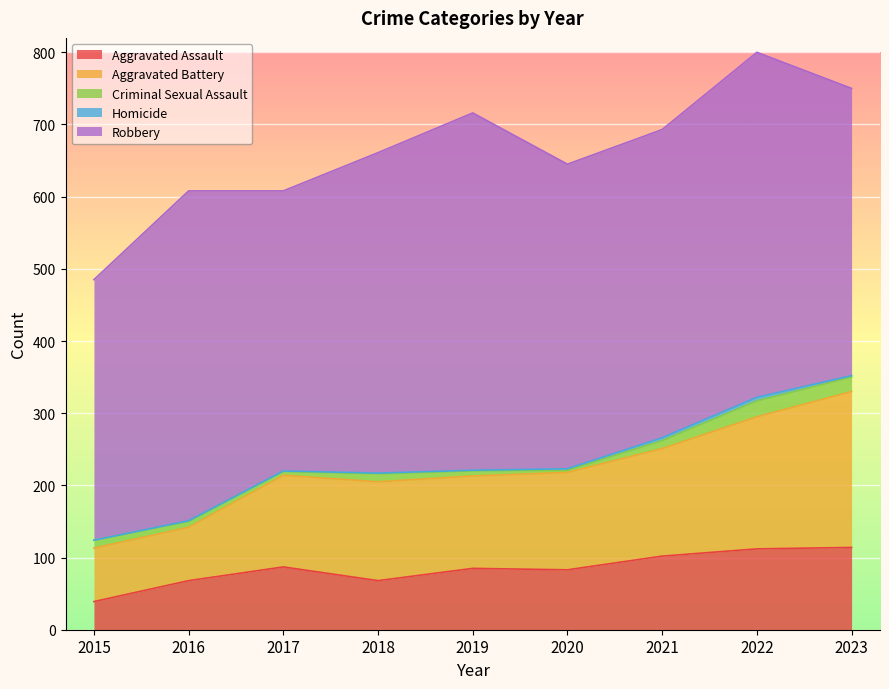

Reading left to right, list all the values displayed in this chart.

Aggravated Assault: 2015=39	2016=68	2017=87	2018=68	2019=85	2020=83	2021=102	2022=112	2023=114
Aggravated Battery: 2015=74	2016=74	2017=127	2018=137	2019=128	2020=135	2021=149	2022=183	2023=216
Criminal Sexual Assault: 2015=11	2016=8	2017=5	2018=11	2019=7	2020=3	2021=11	2022=22	2023=20
Homicide: 2015=0	2016=1	2017=1	2018=1	2019=1	2020=2	2021=4	2022=5	2023=2
Robbery: 2015=361	2016=457	2017=388	2018=444	2019=495	2020=422	2021=427	2022=478	2023=398